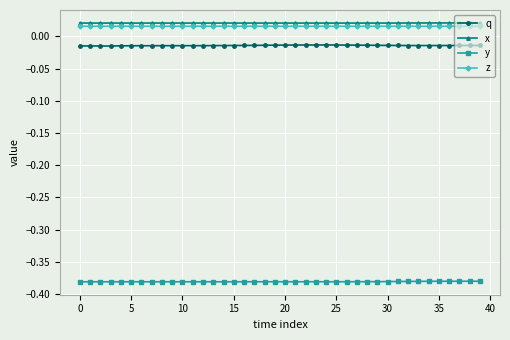

Which series has the largest total across all categories?

x